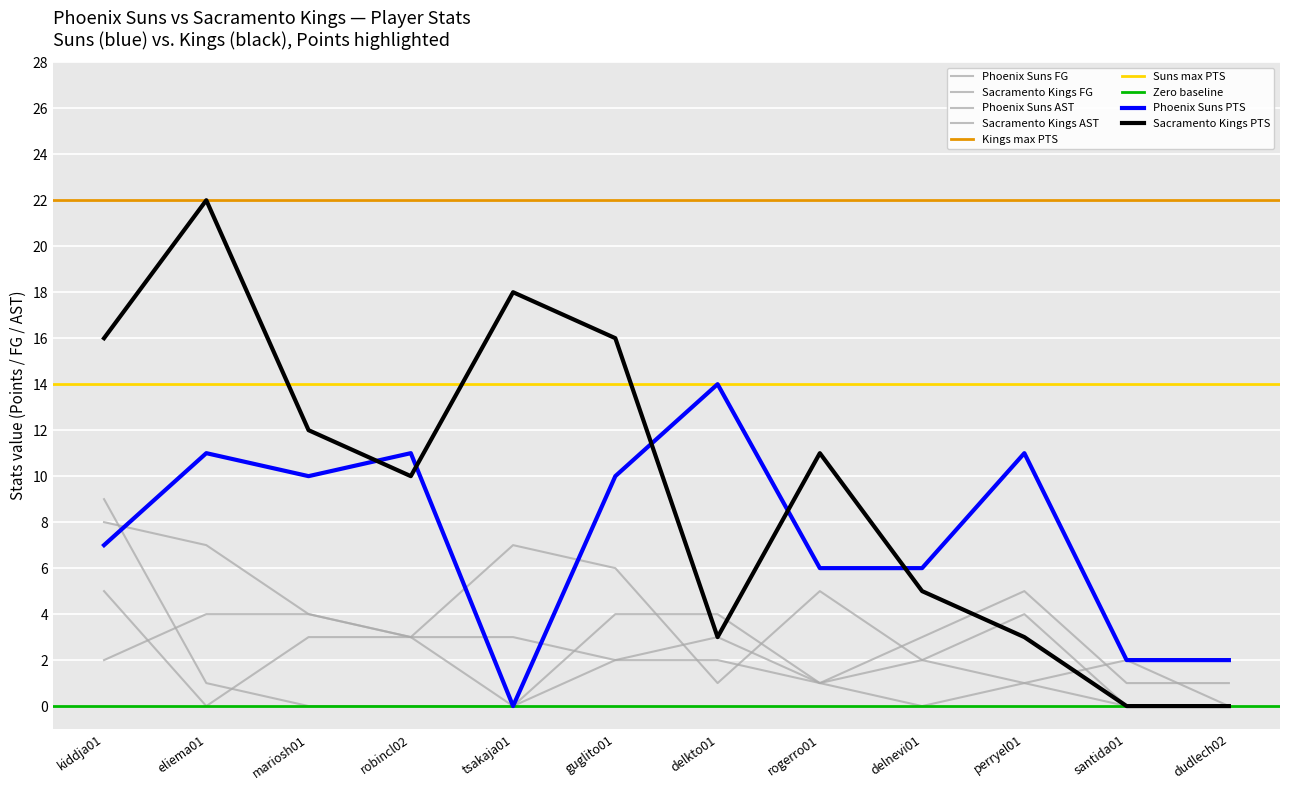

What is the difference between the maximum and minimum values in the Sacramento Kings AST series?

5